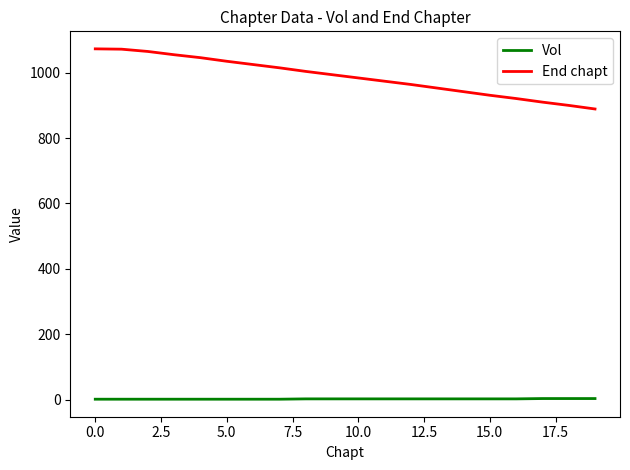

Rank the series by their maximum value, from highest to lowest.

End chapt, Vol